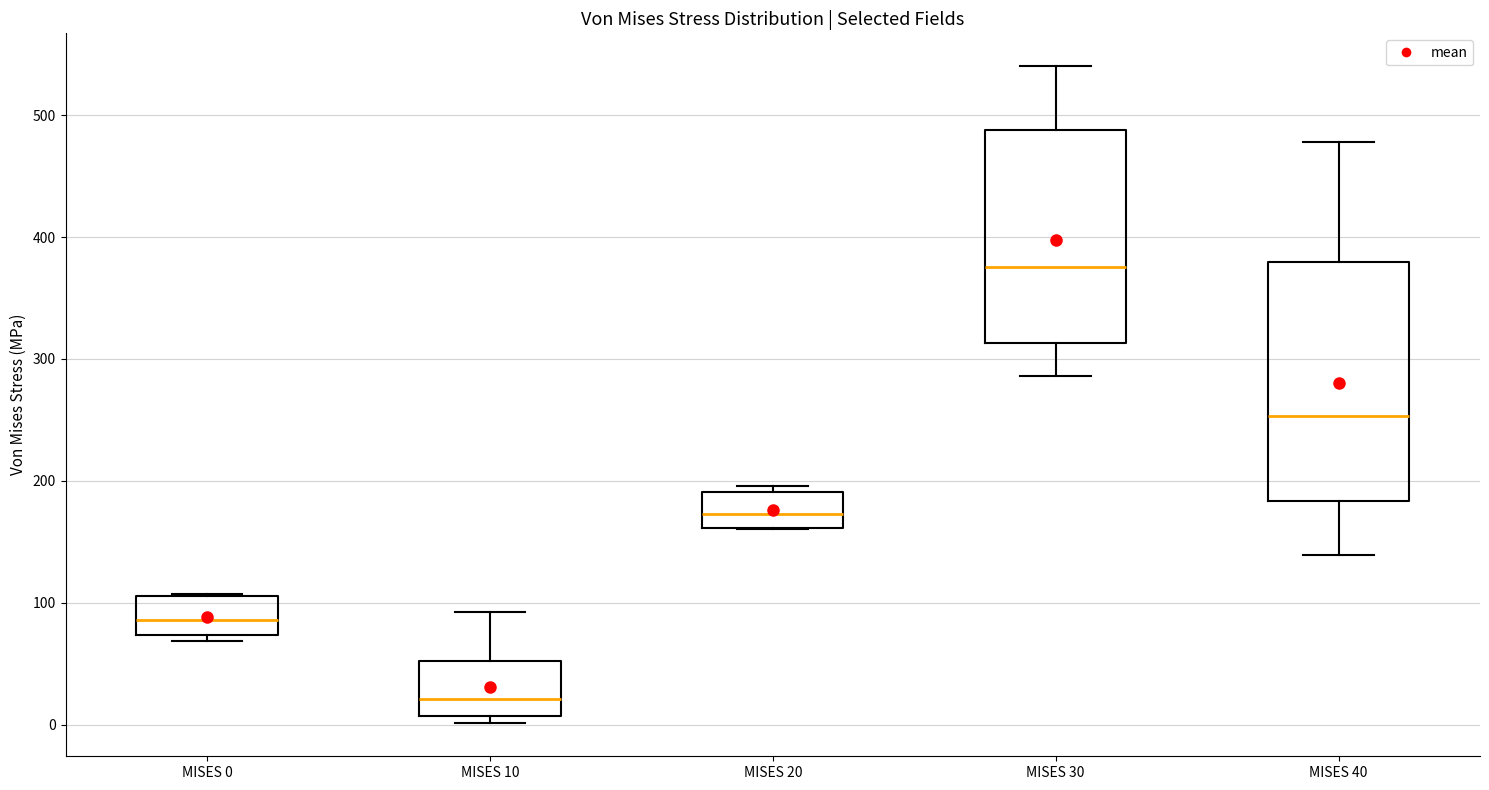

Where does the median line of the box for MISES 30 sit on the y-axis? The values are not printed on the chart, so give them approximately, as read against the axis.

380